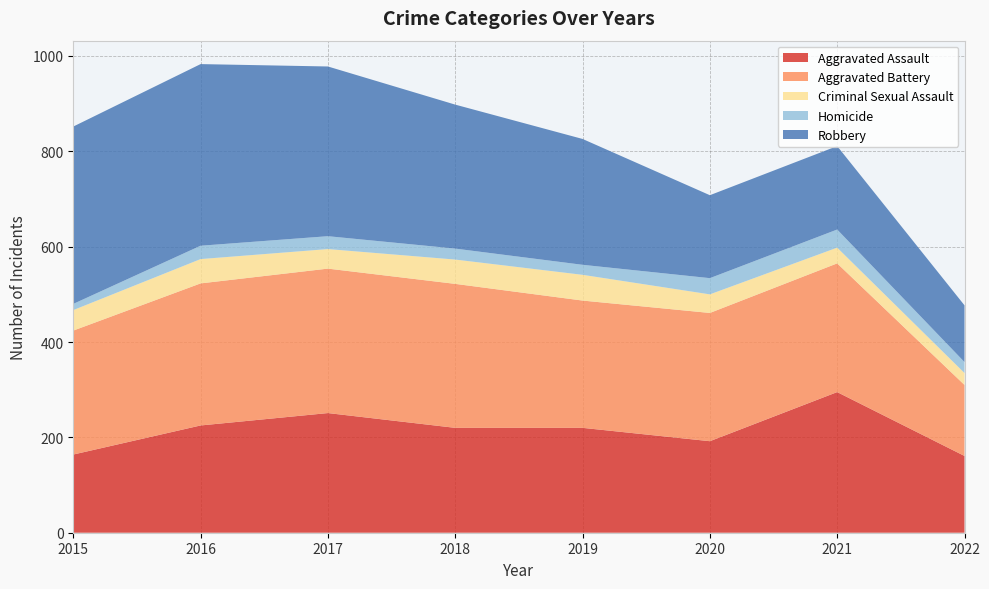

Reading left to right, extract all data points from this chart.

Aggravated Assault: 164	225	251	220	220	192	295	161
Aggravated Battery: 260	298	303	302	267	269	270	149
Criminal Sexual Assault: 43	51	41	51	54	39	33	25
Homicide: 13	28	27	23	21	34	38	23
Robbery: 372	381	356	302	264	174	175	119